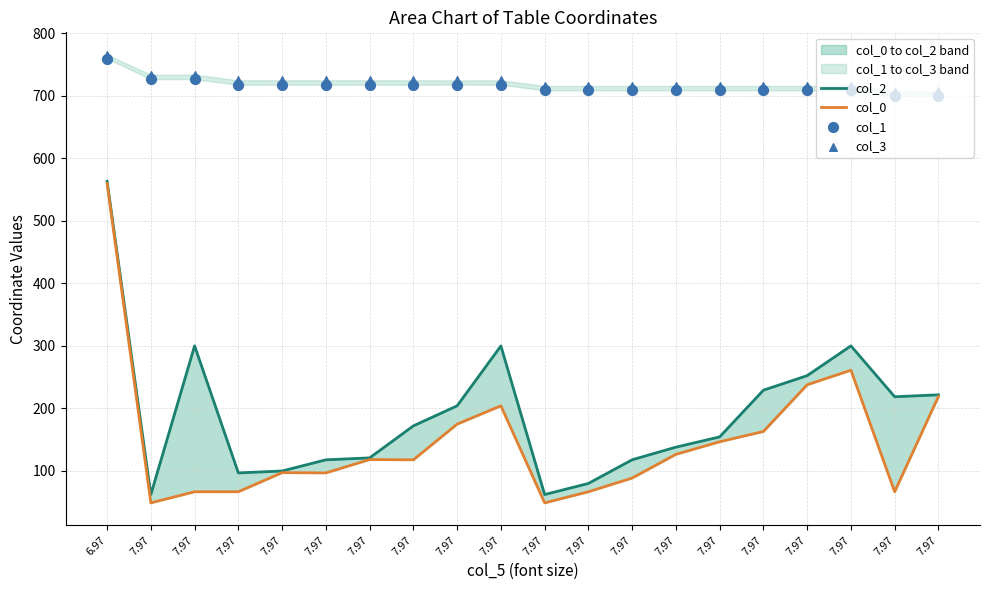

Which series has the widest spread of Y values?

col_0